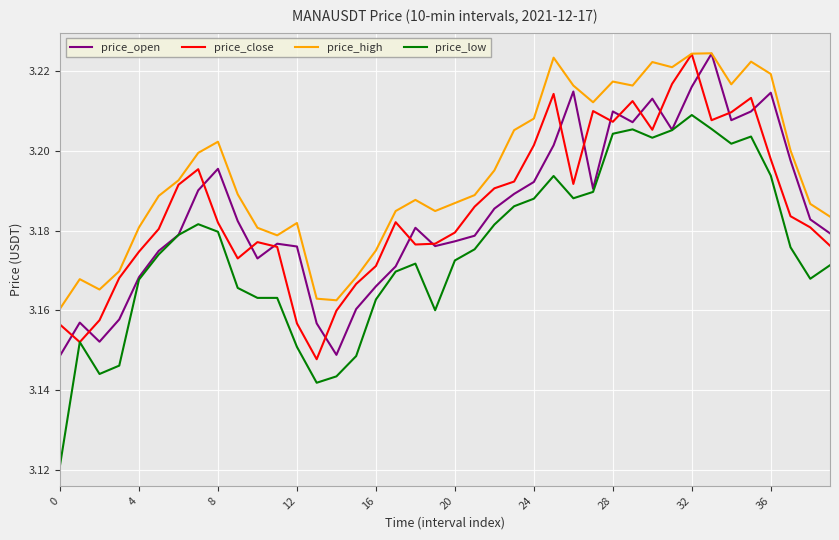

Which series has the largest range (max minus min)?

price_low